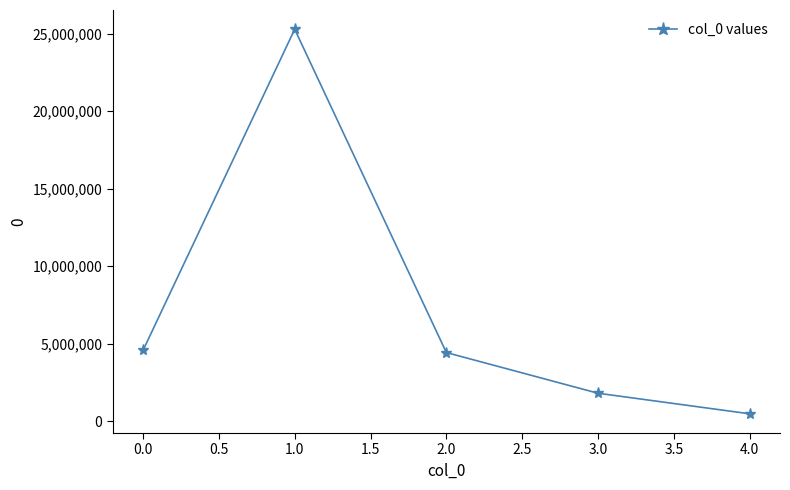

Does the chart have visible grid lines?

No